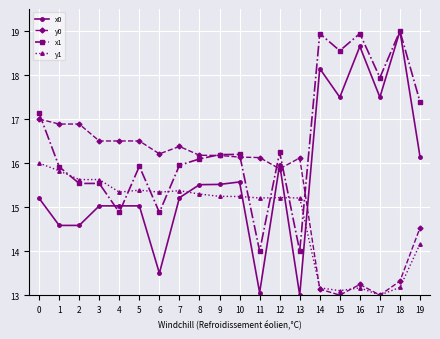

What is the value of the x0 point at the 20th from the left?

16.1